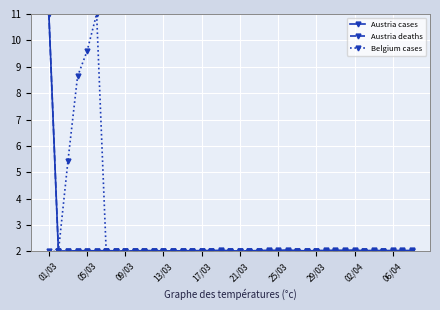

Which series has the largest total across all categories?

Belgium cases